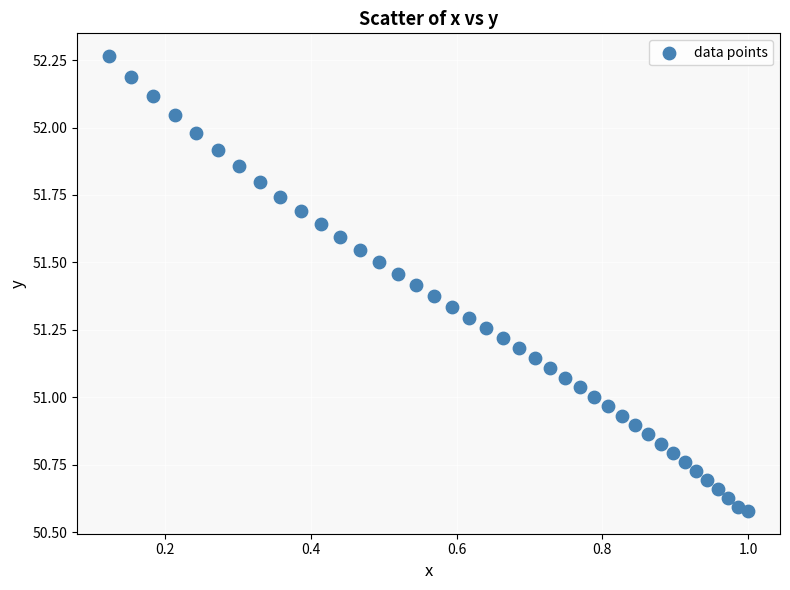

What is the range of X values (max minus min)?

0.9